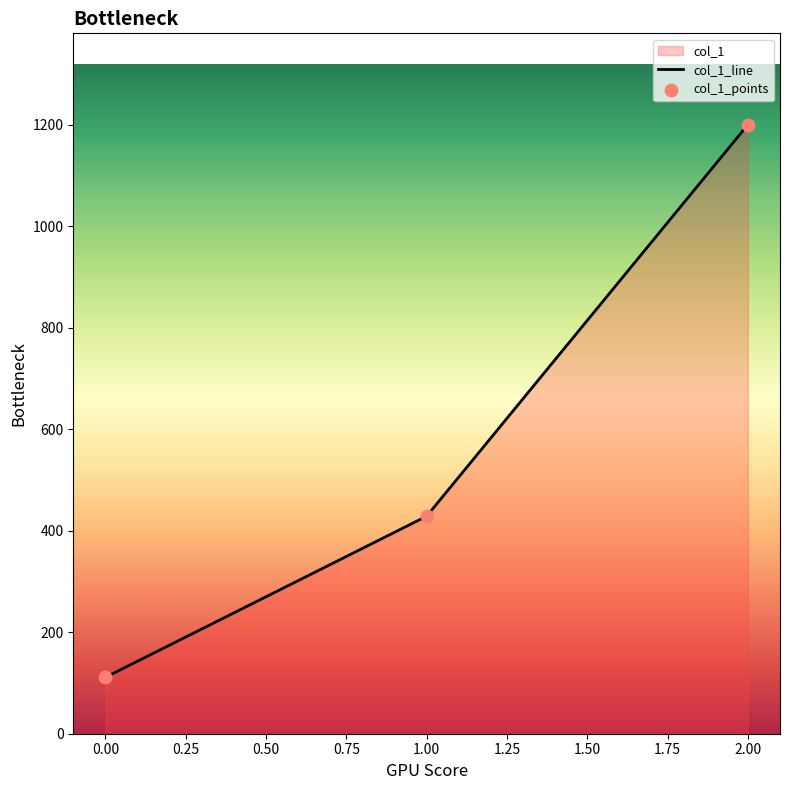

What is the change in value from 0.00 to 1.00?

+317.5